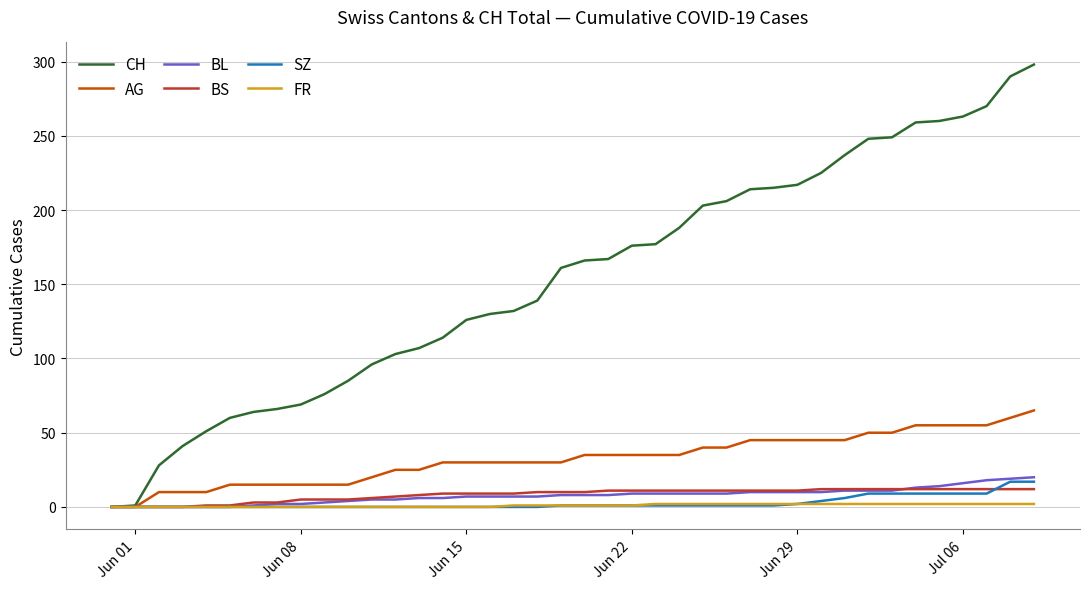

Which series has the widest spread of values?

CH